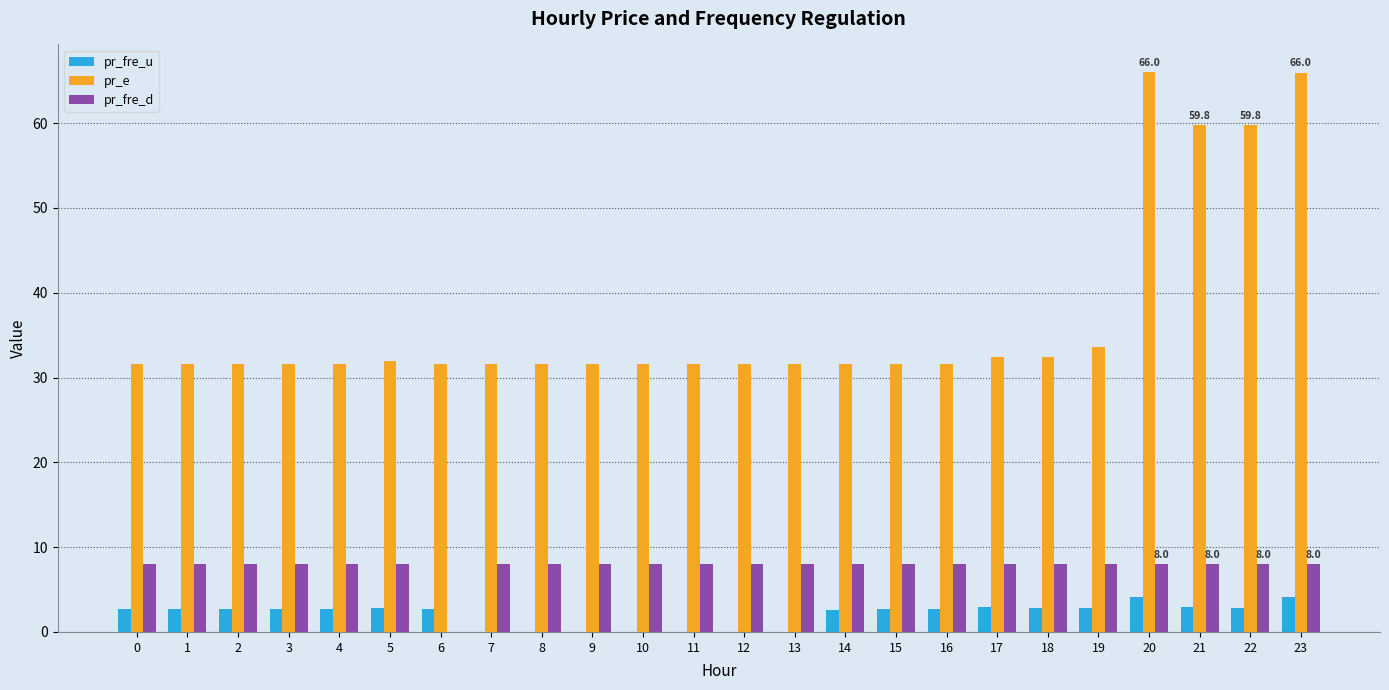

Is it true that pr_fre_d equals 11.9 at 2?

False